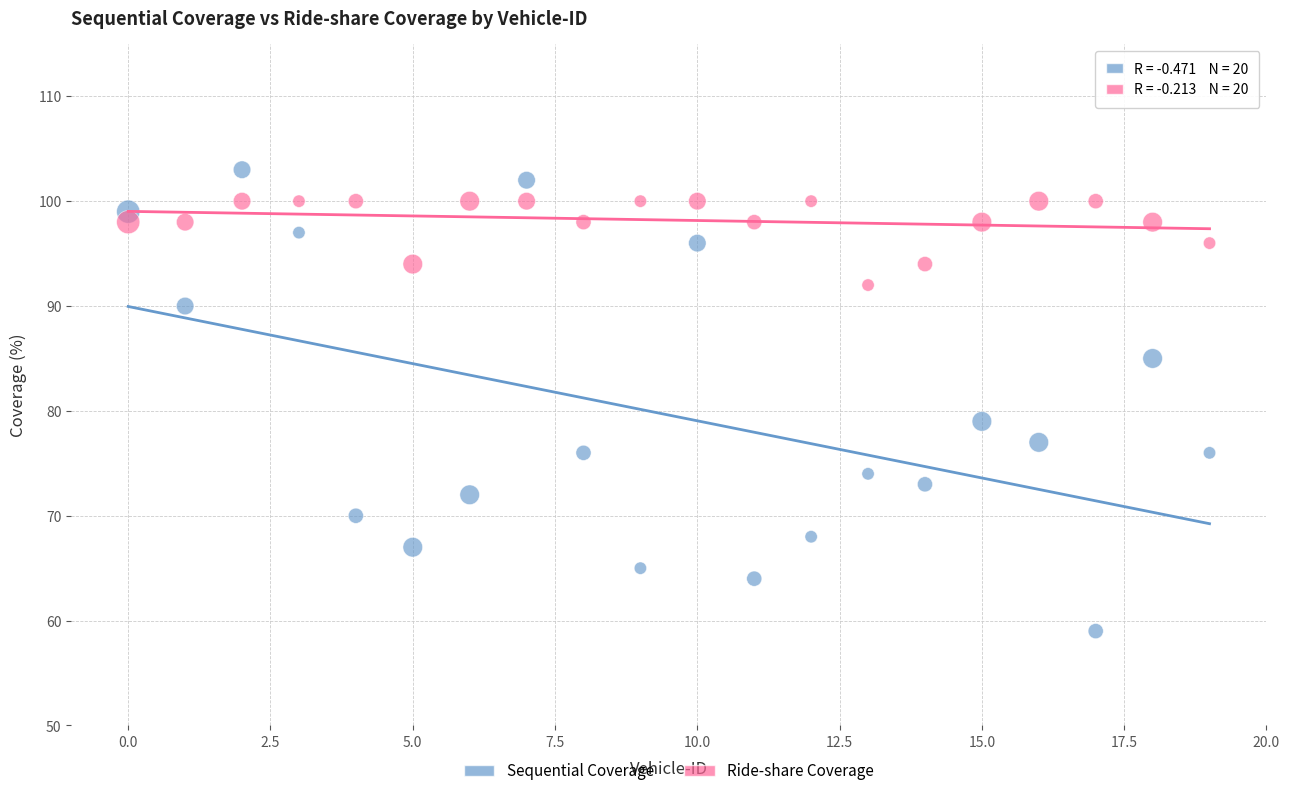

Across all data points, what is the range of Y values (max minus min)?

44